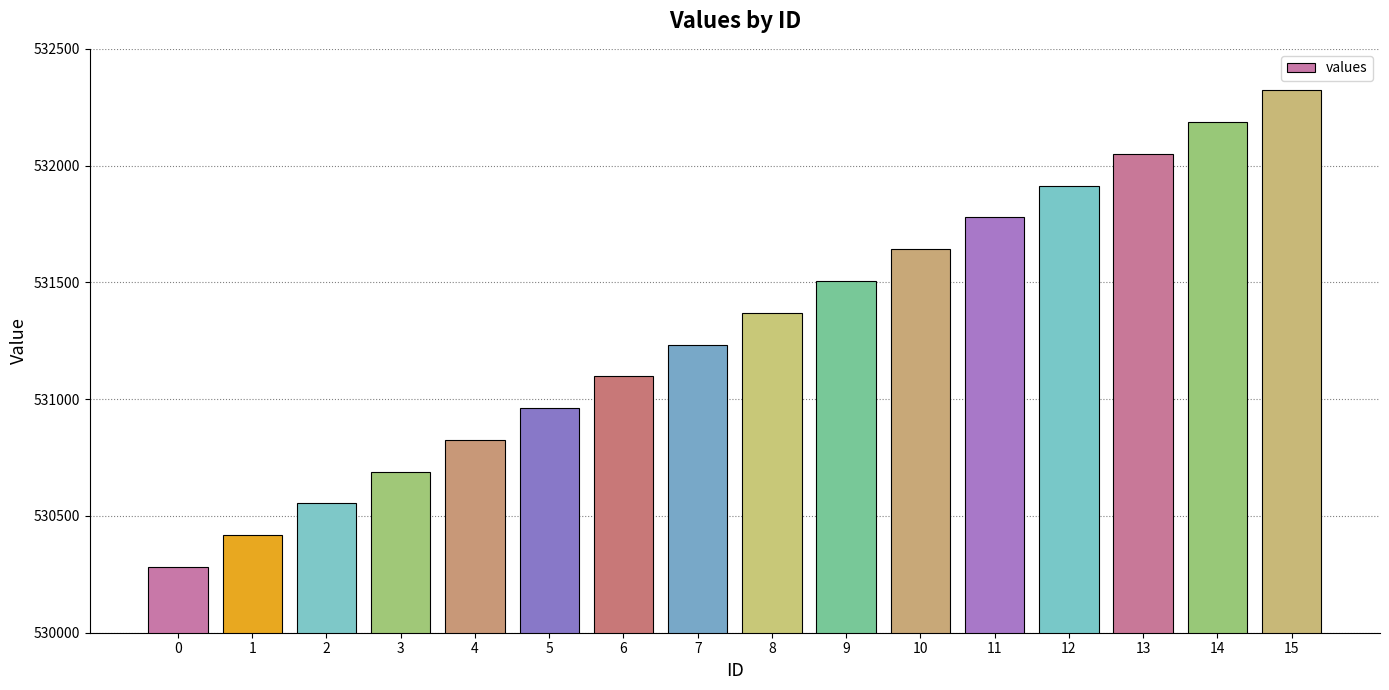

The chart shows a value of 802540 at 13. True or false?

False